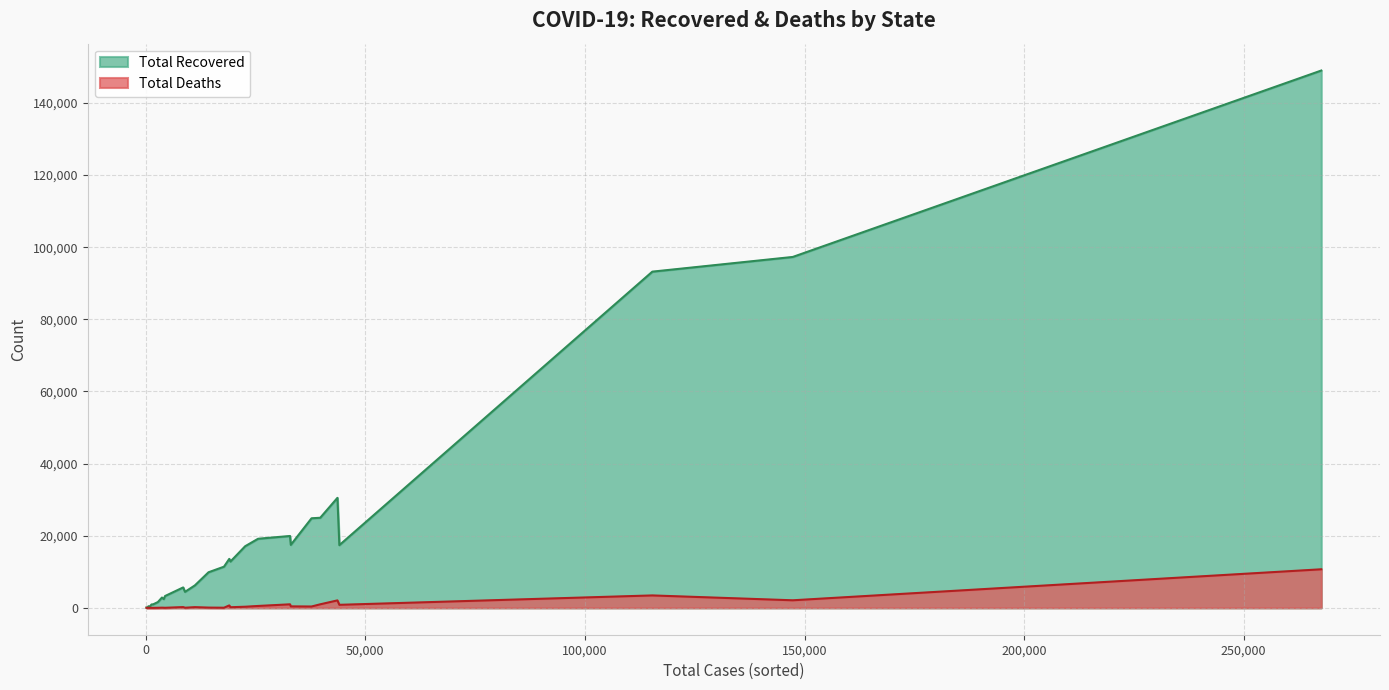

Which series has the largest range (max minus min)?

Total Recovered